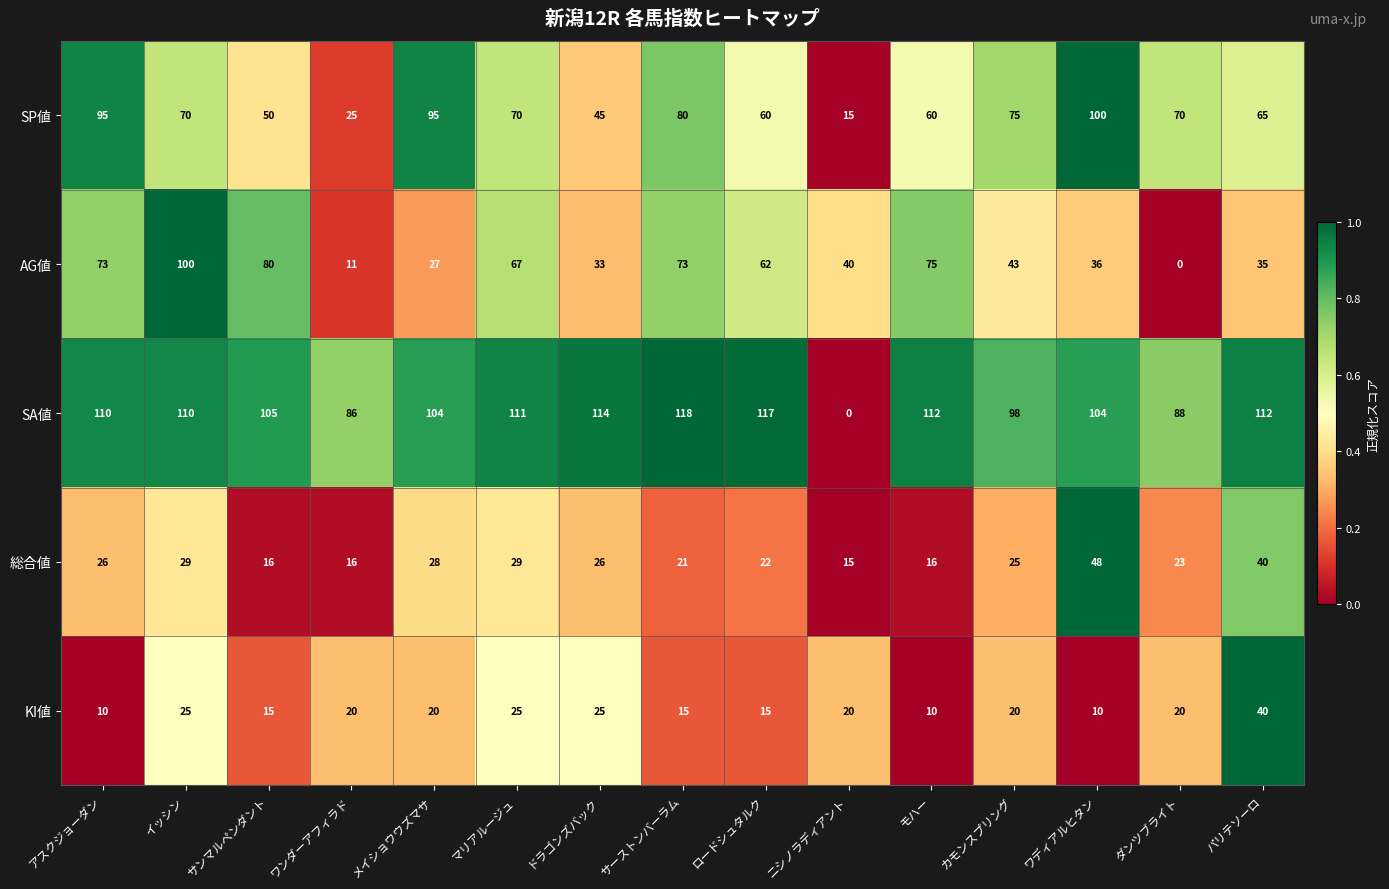

How many KI値 values are between 15 and 25?

11